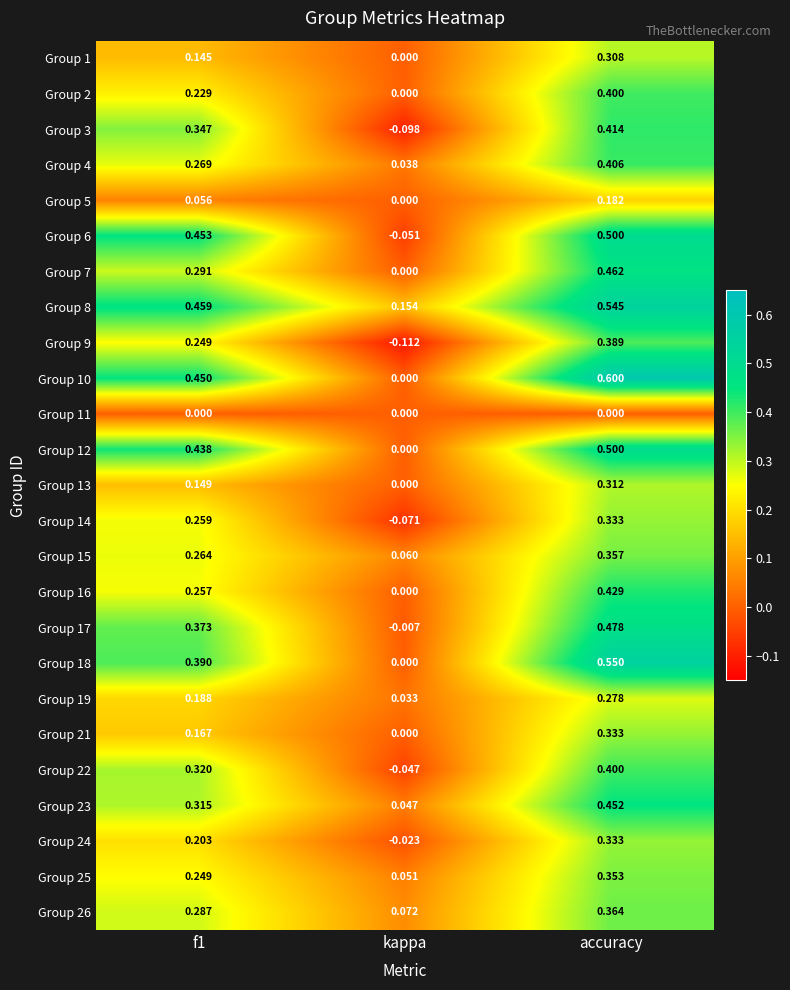

Is the value of Group 4 at f1 greater than the value of Group 10 at f1?

No